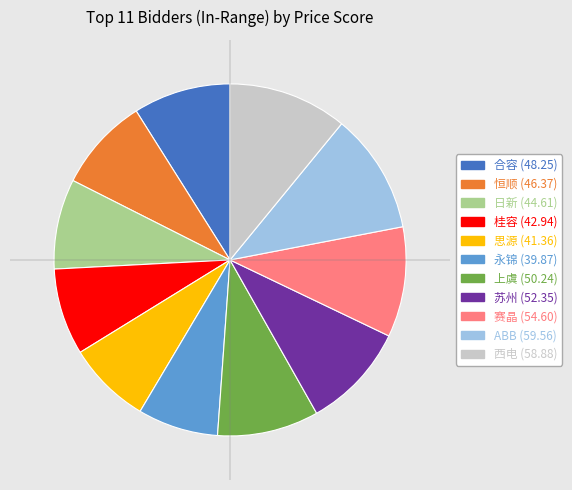

Count the number of slices in the pie.

11